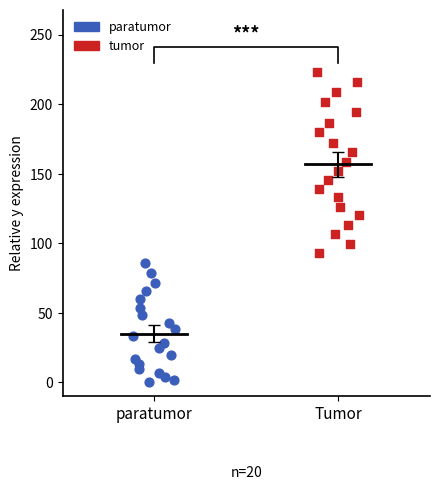

What are all the series names shown in the legend?

paratumor, tumor